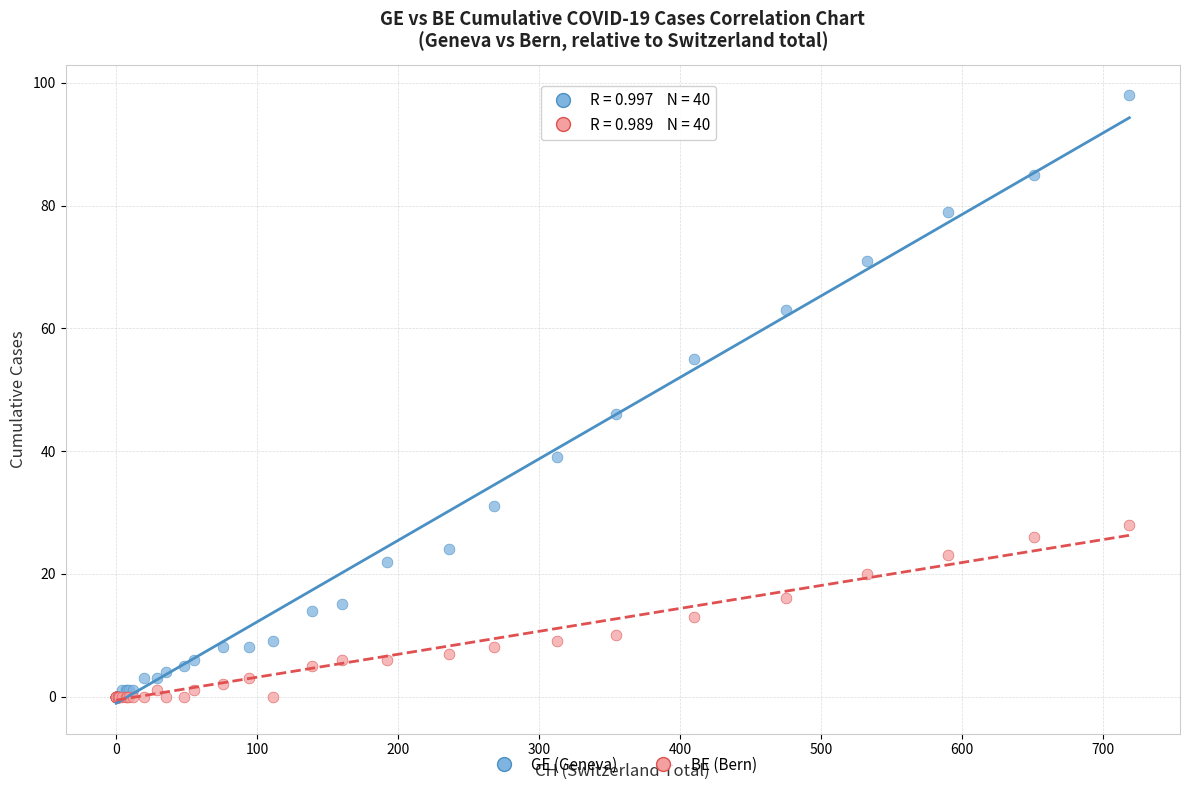

Which series reaches the maximum Y coordinate?

GE (Geneva)